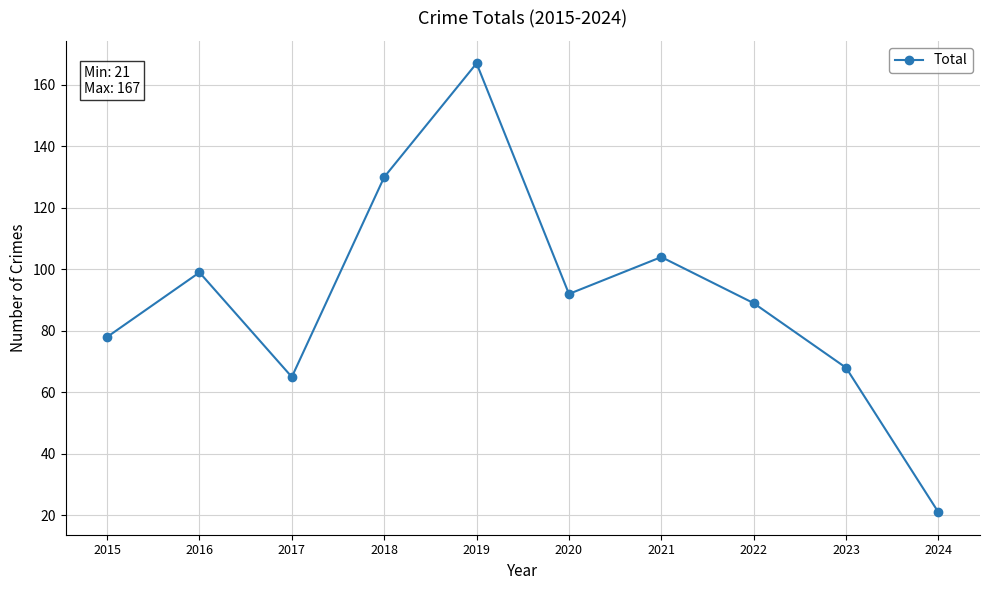

What is the smallest value displayed?

21